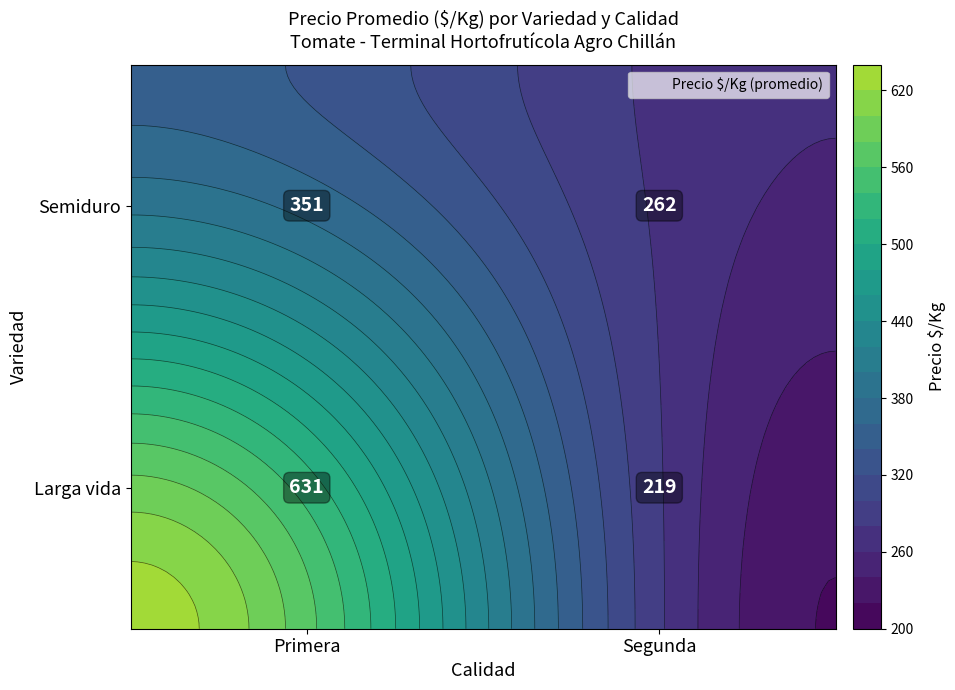

What is the maximum value for Semiduro?

631